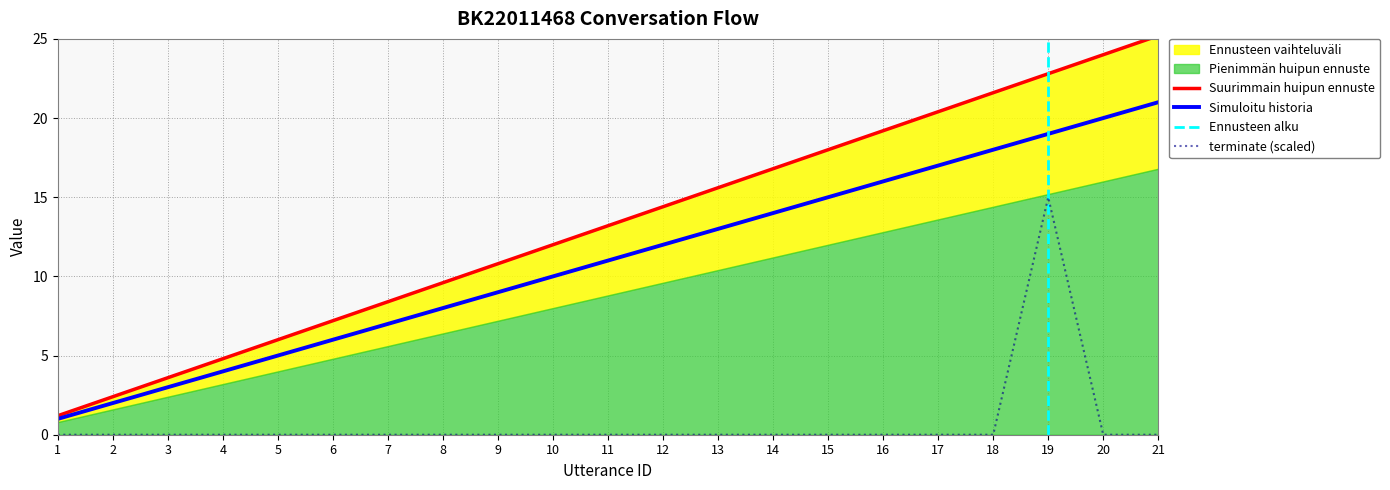

How many categories are shown in the chart?

21